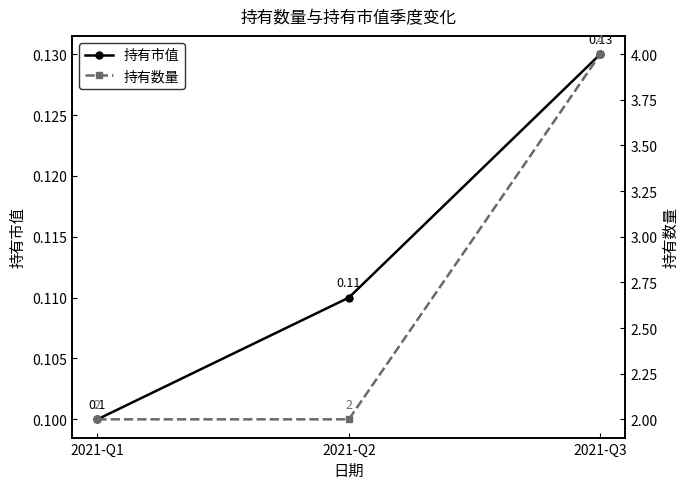

Is this an area chart (filled region under the line)?

No